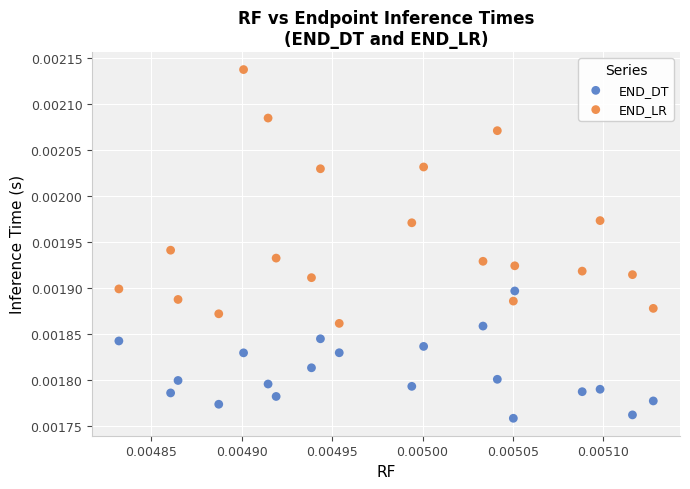

Which series contains the lowest Y value?

END_DT